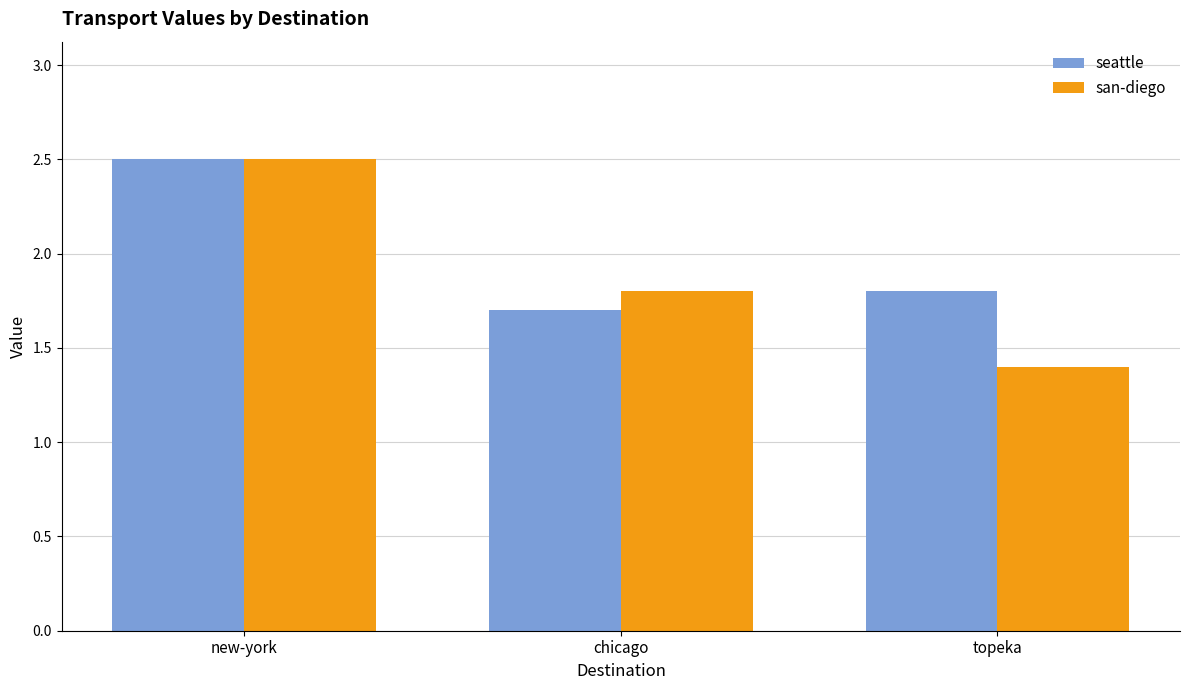

What is the label of the 3rd bar from the left?

topeka